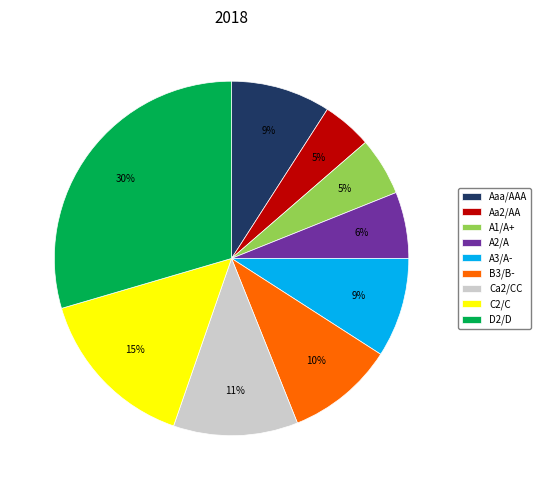

Is Ca2/CC the majority of the pie?

No